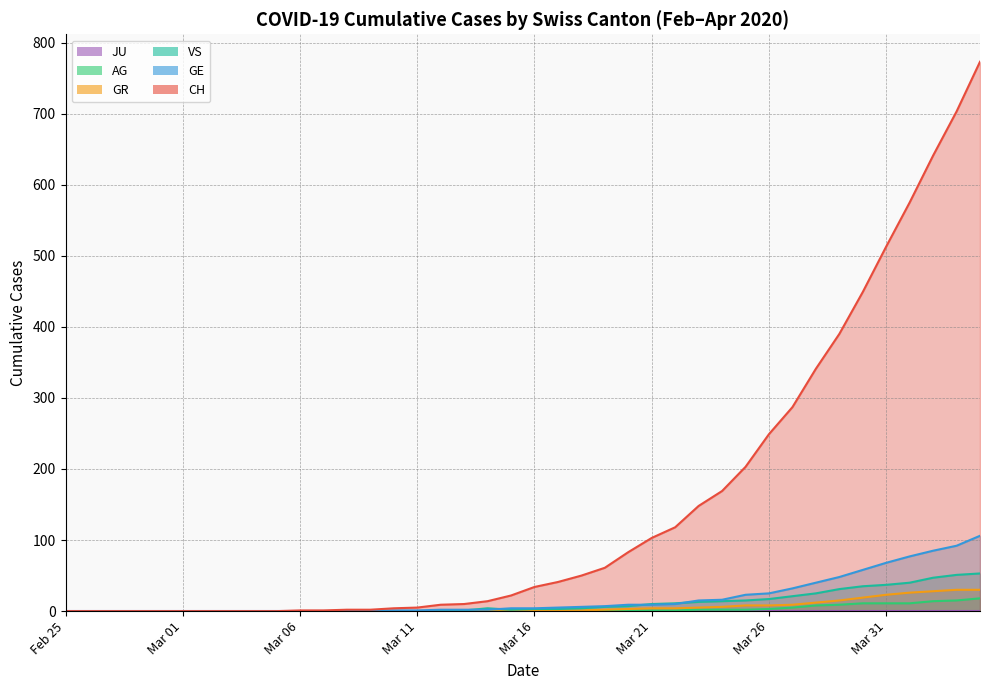

True or false: GR and GE cross at least once.

False